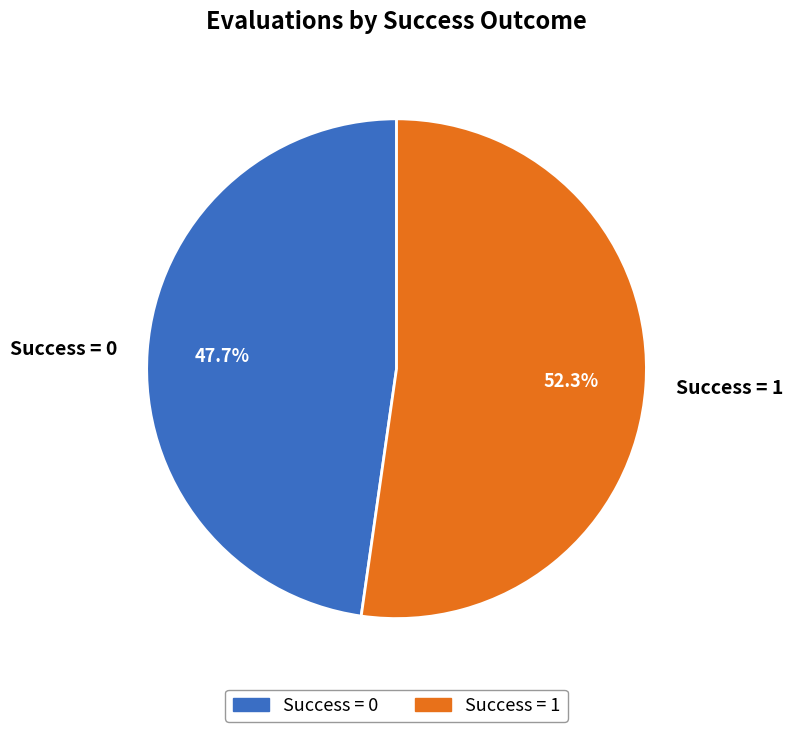

To the nearest percent, what is the difference between the largest and smallest slice percentages?

5%